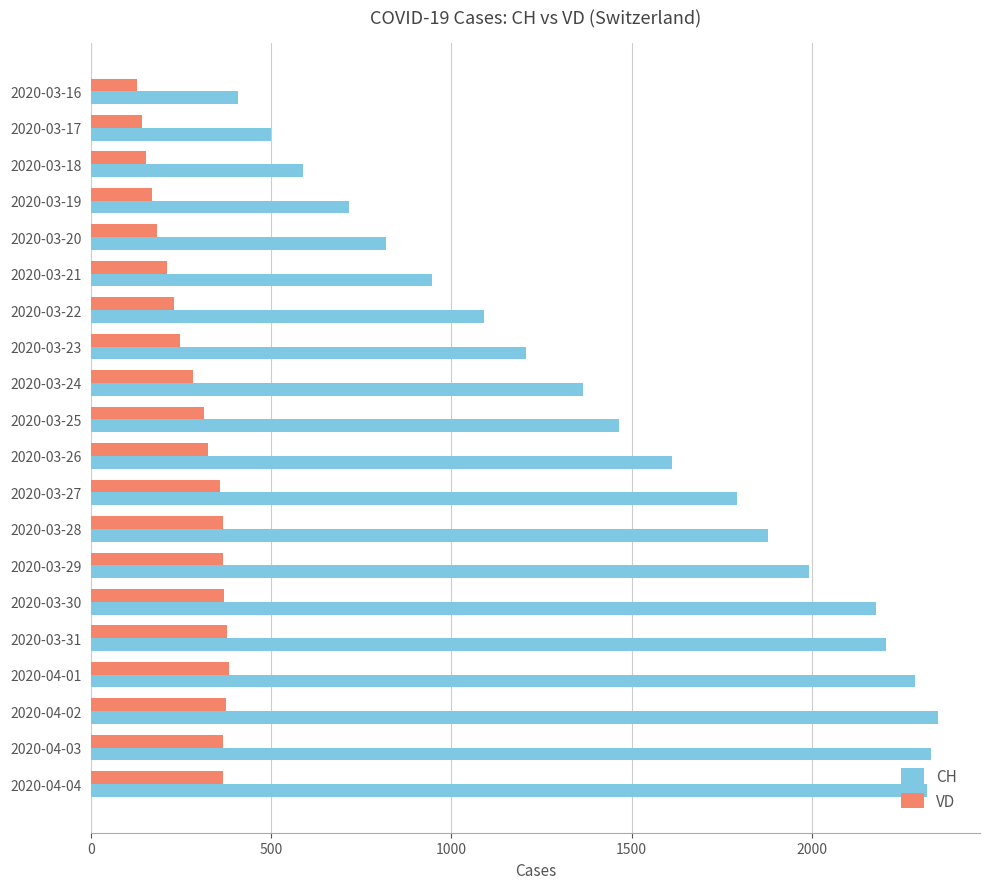

What is the difference between the second highest and minimum values in the CH series?

1923